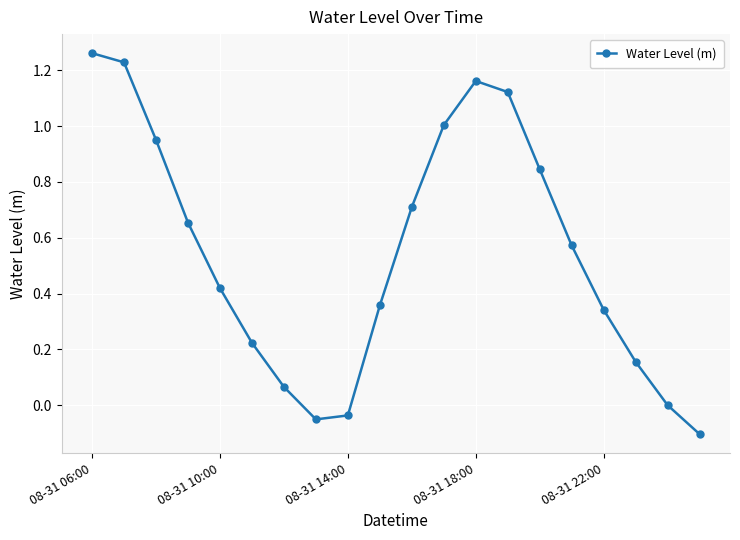

How many interior local valleys (lower than both neighbors) does the data have?

1